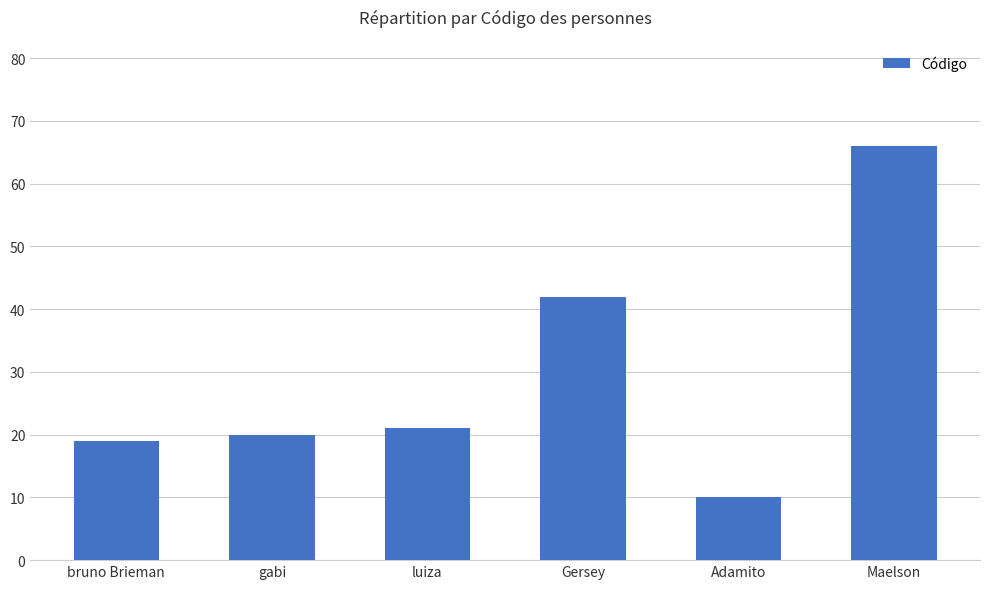

List the labels in order of value, smallest first.

Adamito, bruno Brieman, gabi, luiza, Gersey, Maelson